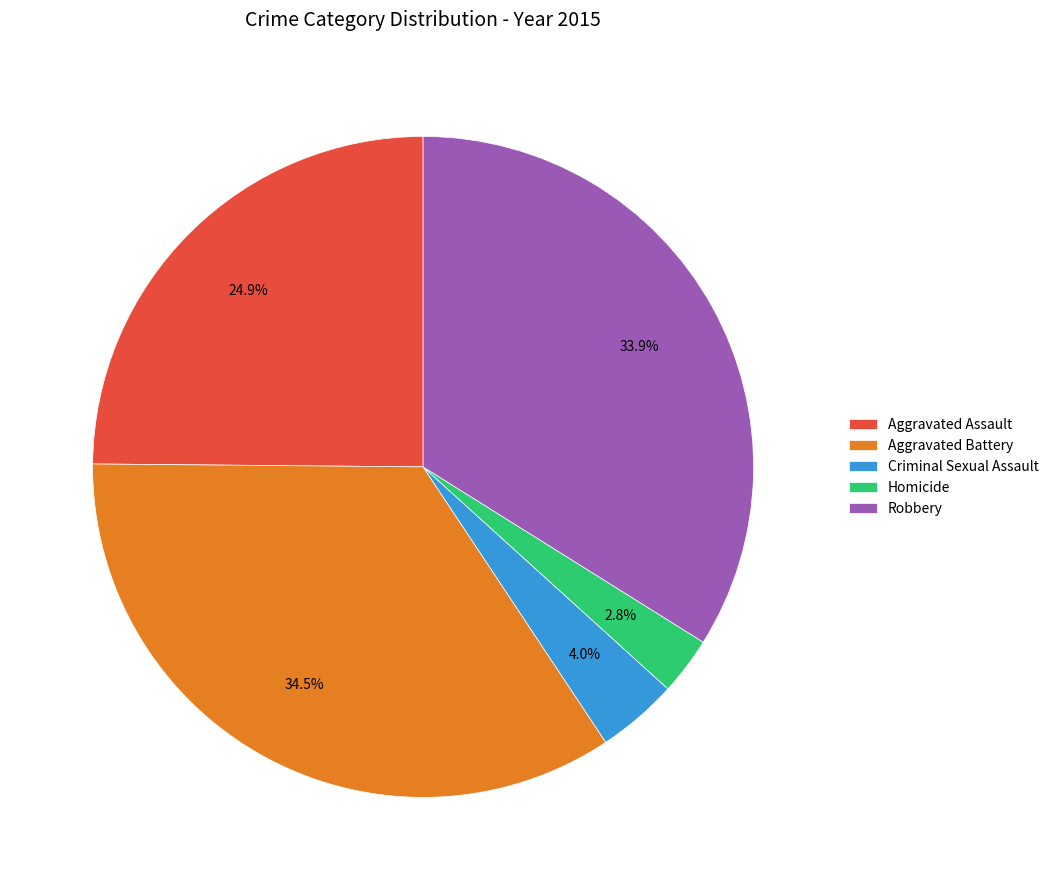

To the nearest percent, what portion does Robbery represent?

34%